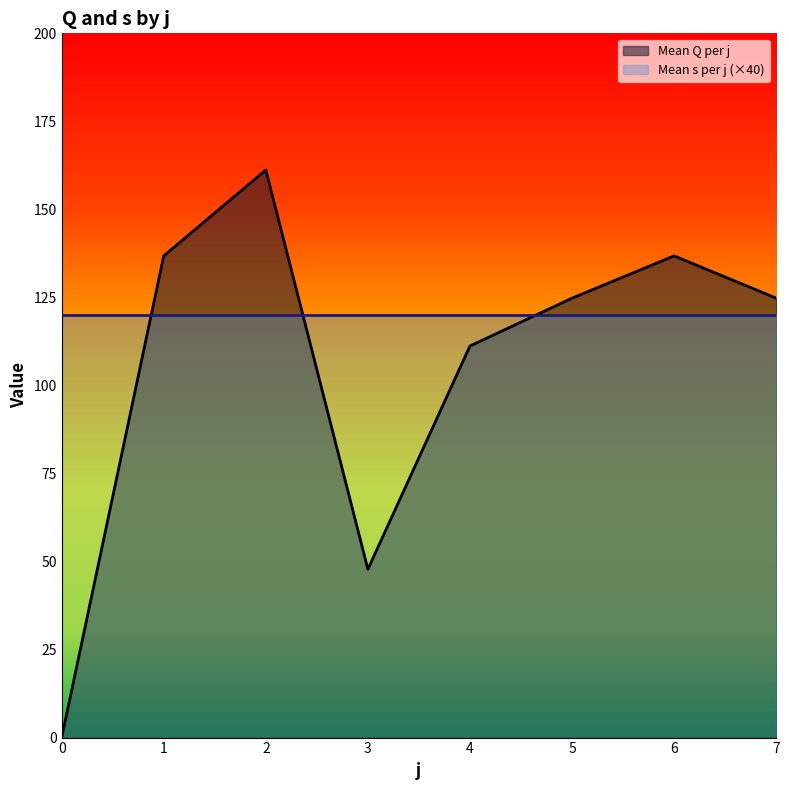

Is it true that the value at 7 is 124.8?

True